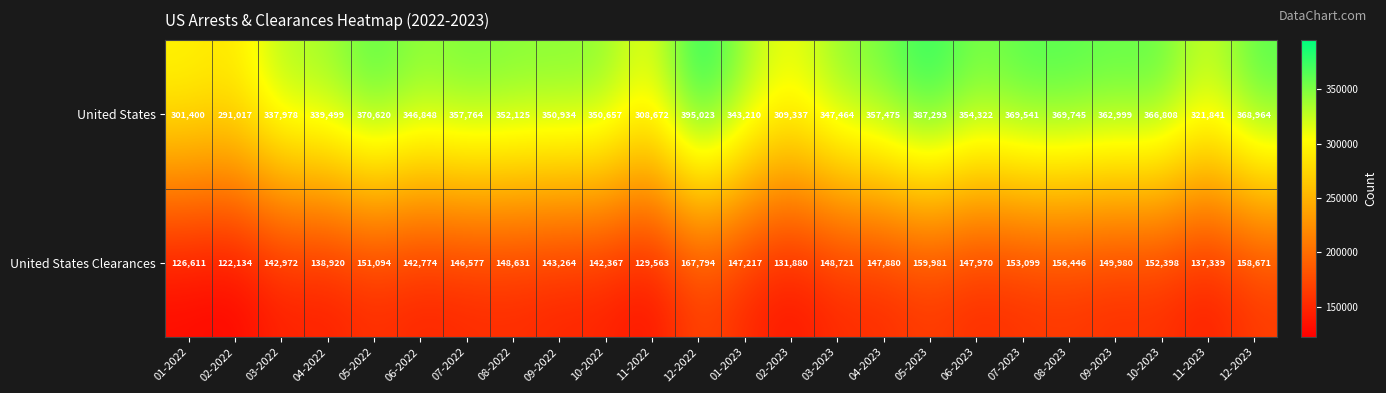

What is the greatest value displayed?

395023